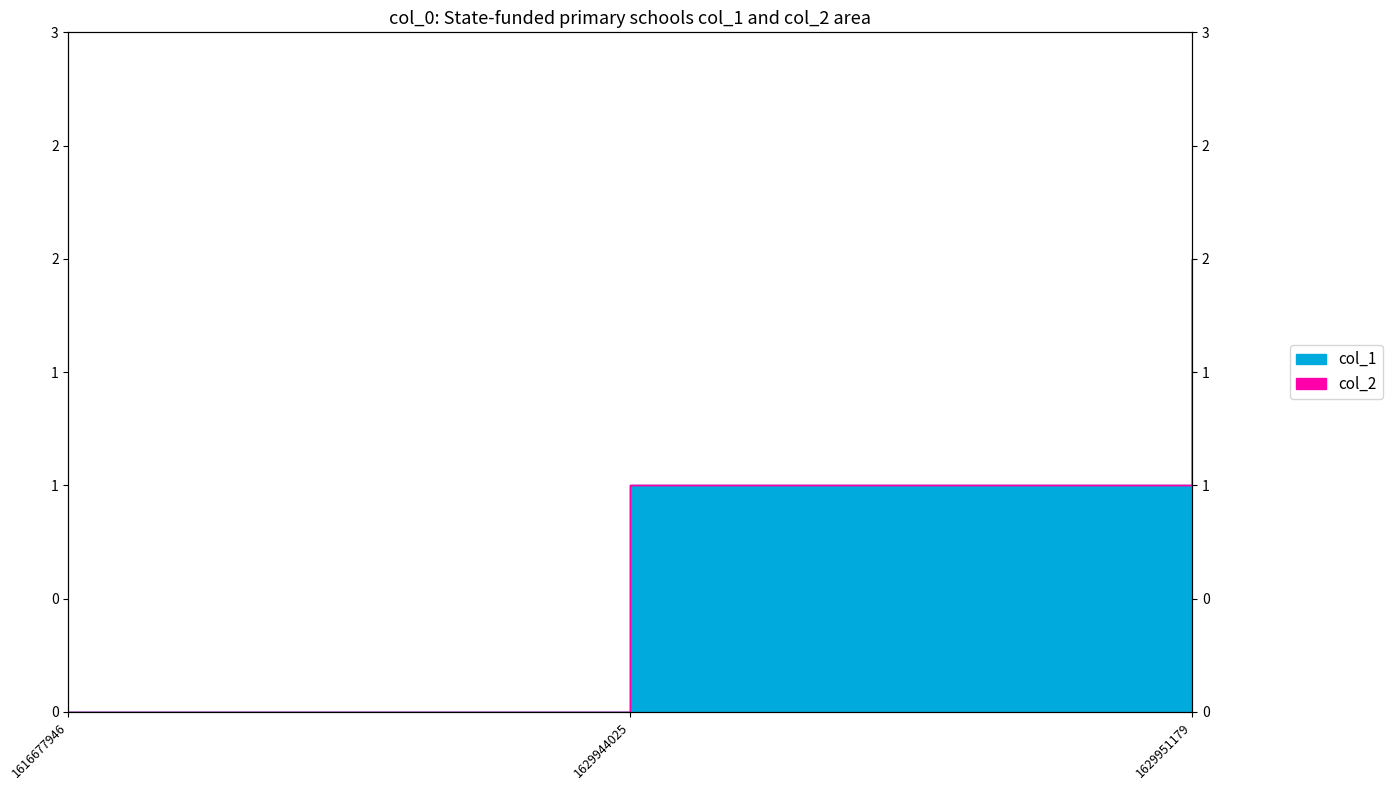

True or false: the data shows 3 at 1629951179.

False